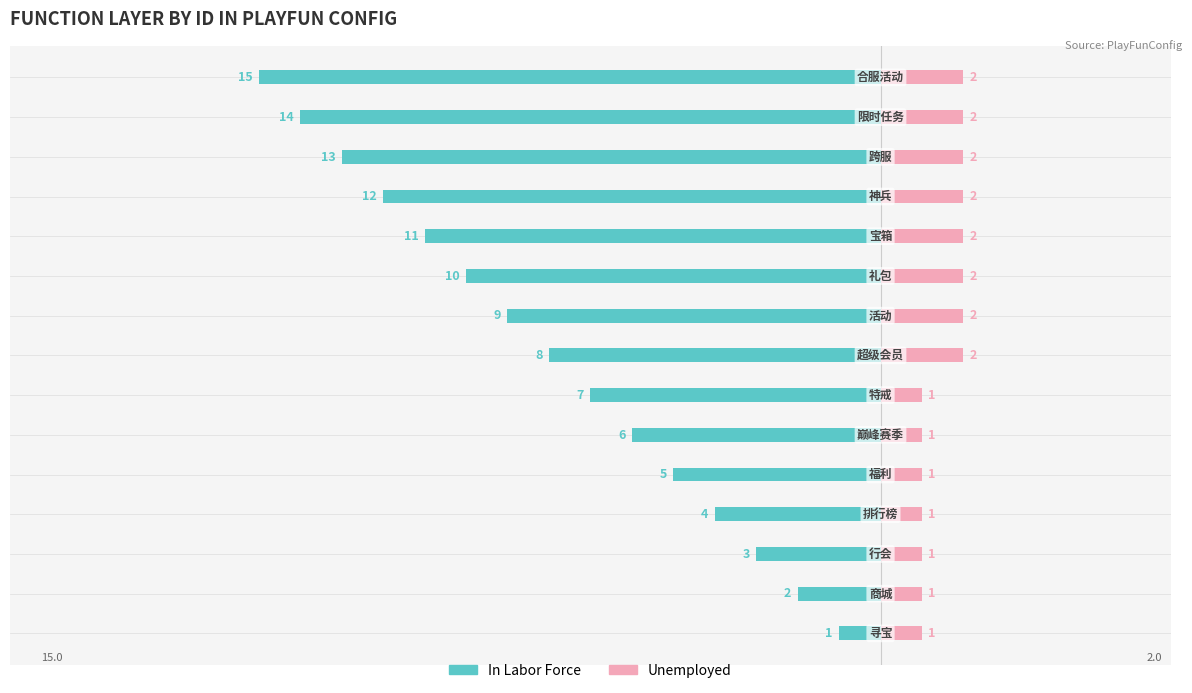

What is the approximate value of Unemployed at 10?

2